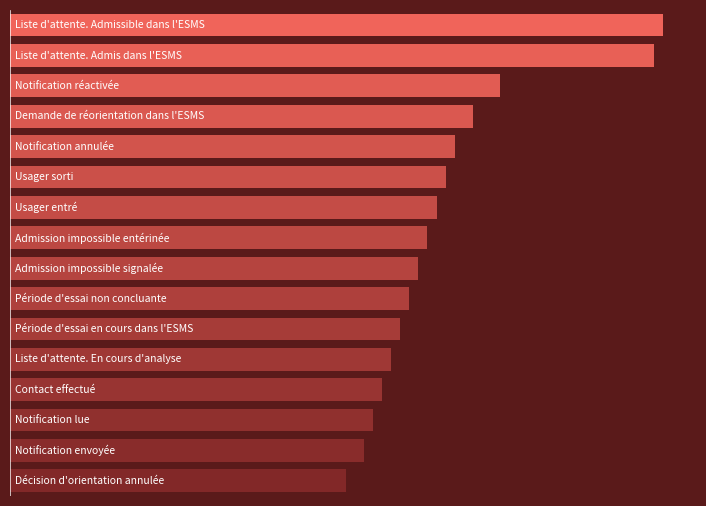

Are the bars horizontal?

Yes